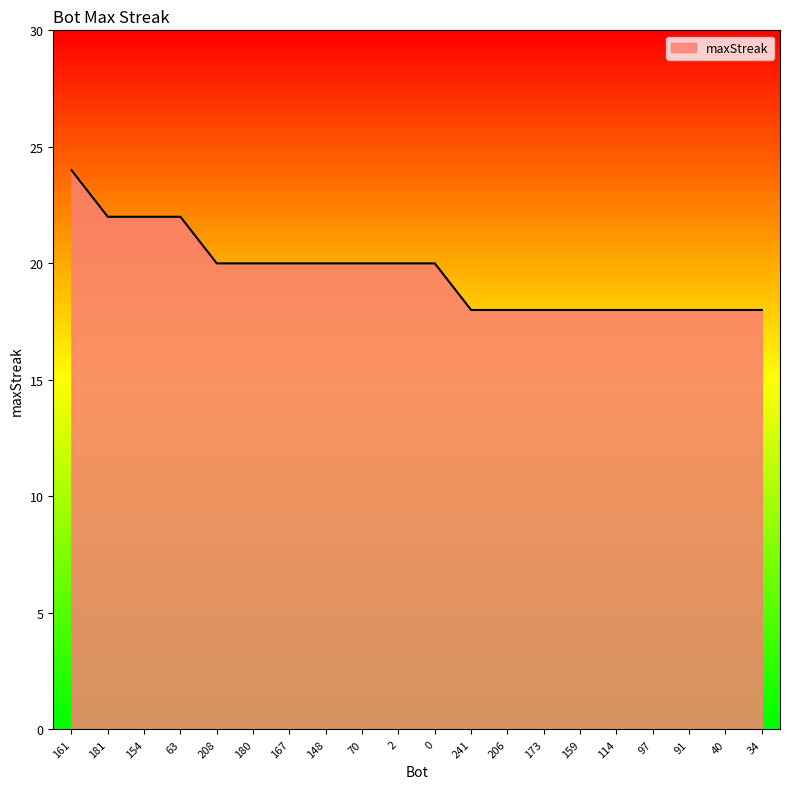

Reading left to right, list all the values displayed in this chart.

24	22	22	22	20	20	20	20	20	20	20	18	18	18	18	18	18	18	18	18